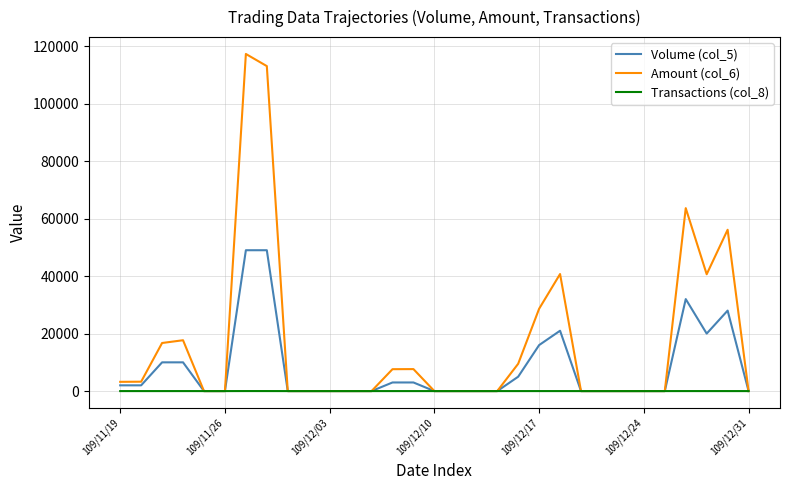

What is the greatest value displayed?

117270